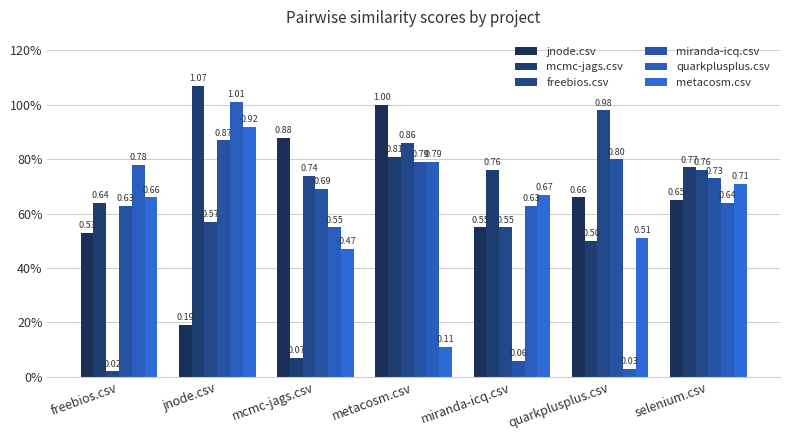

What is the value of the miranda-icq.csv bar at the 7th from the left?

0.7